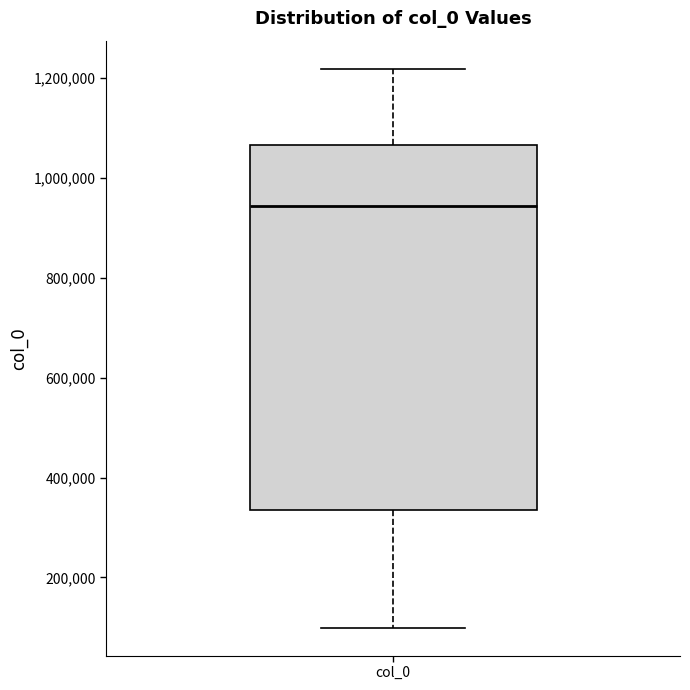

Read this box plot against the y-axis: the position of the median line, the range covered by the box, and the ends of both whiskers. The values are not printed on the chart, so give them approximately, as read against the axis.

median 940000, box 340000 to 1060000, whiskers 100000 to 1220000